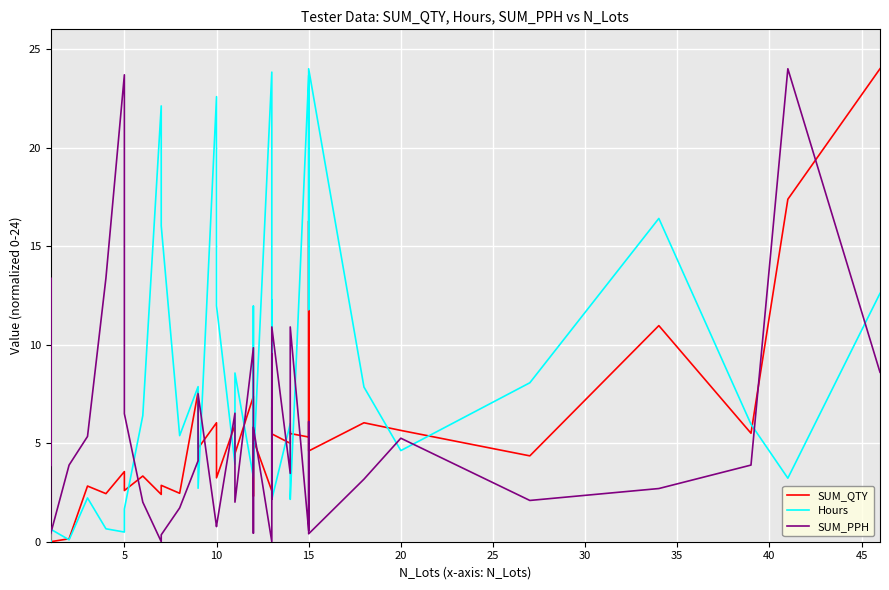

In Hours, how many points are higher than both neighbors (excluding endpoints)?

14